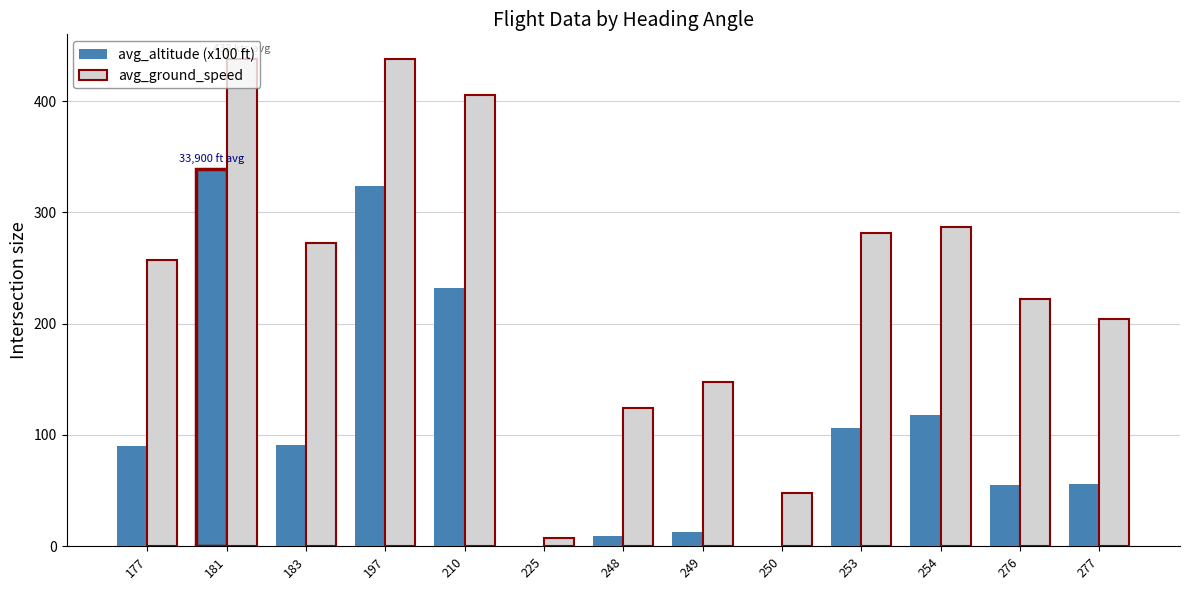

What is the total value across all series at 210?

637